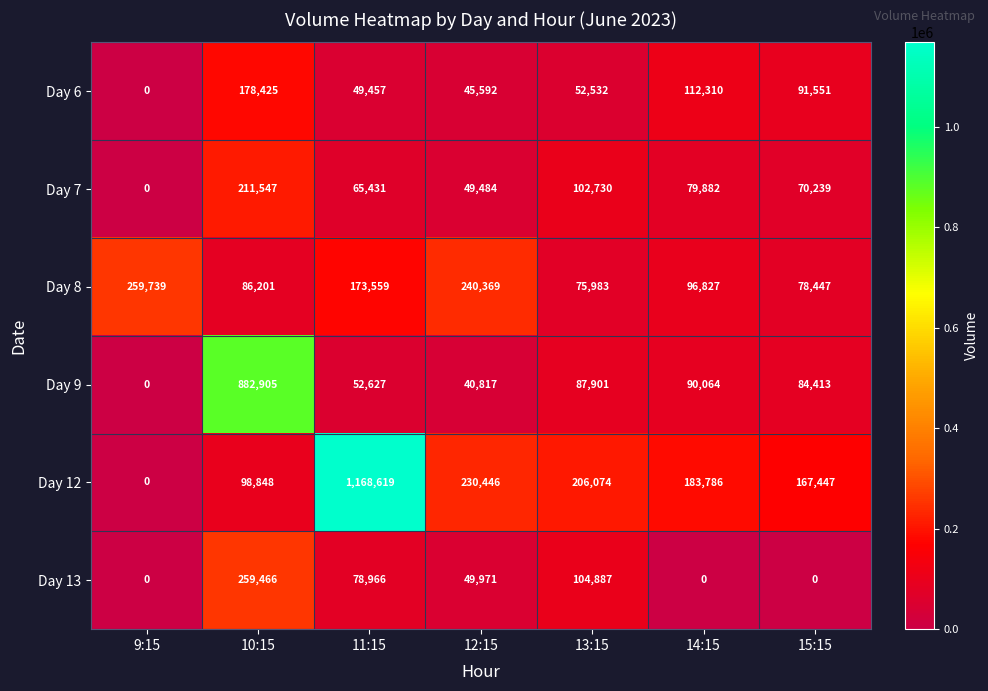

What is the sum of the Day 8 values at 15:15 and 13:15?

154430